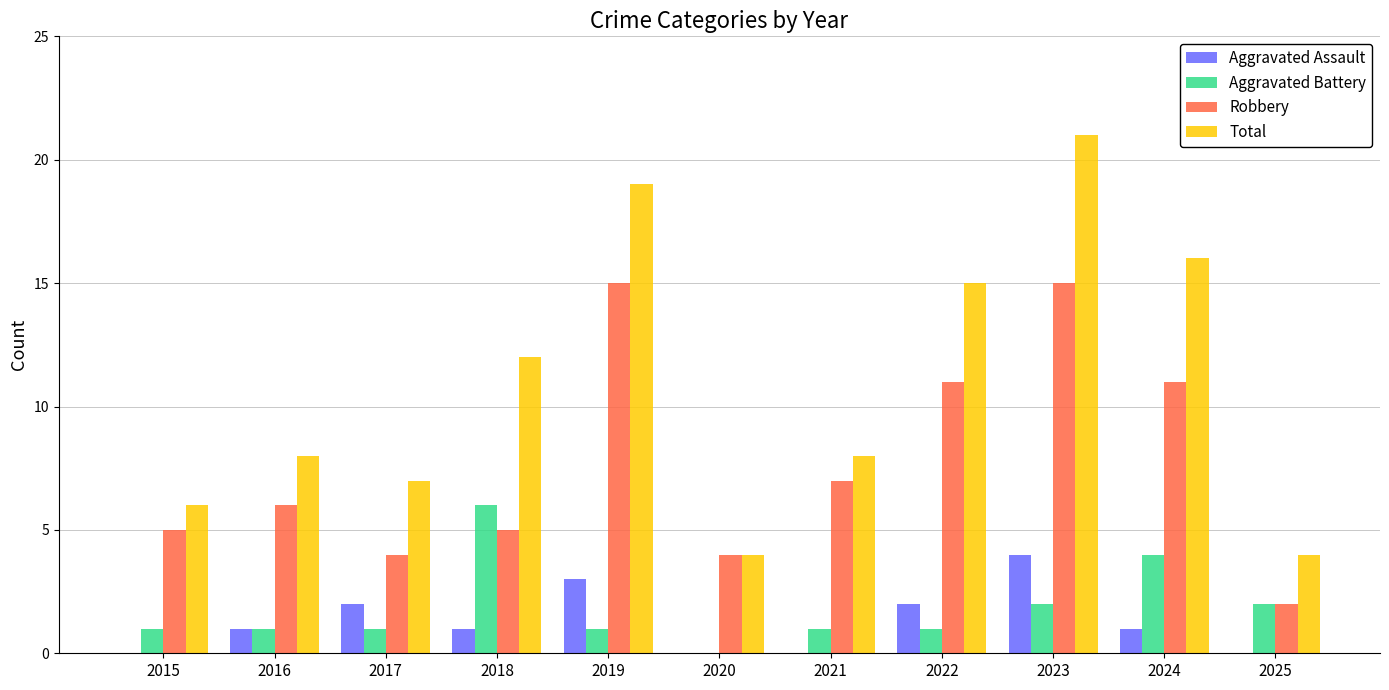

What is the highest value of the Aggravated Battery series?

6